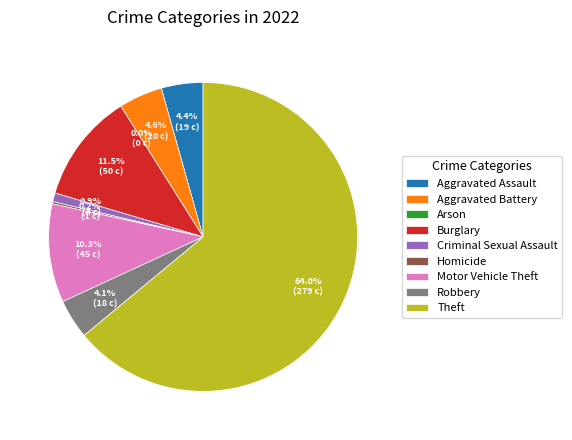

What is the change in value from Arson to Robbery?

+18